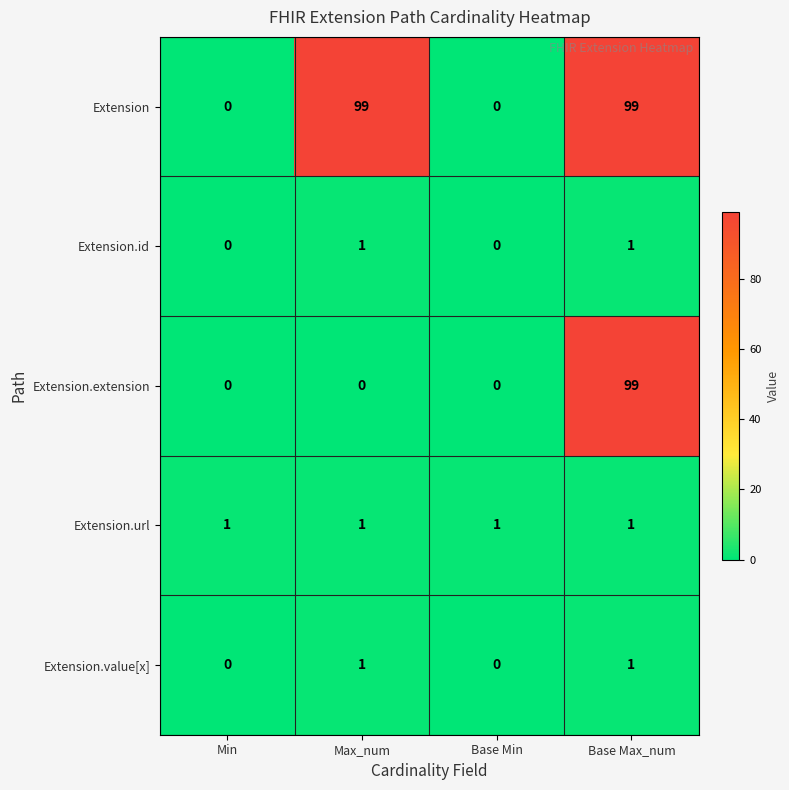

Which series changed the most between Max_num and Base Max_num?

Extension.extension